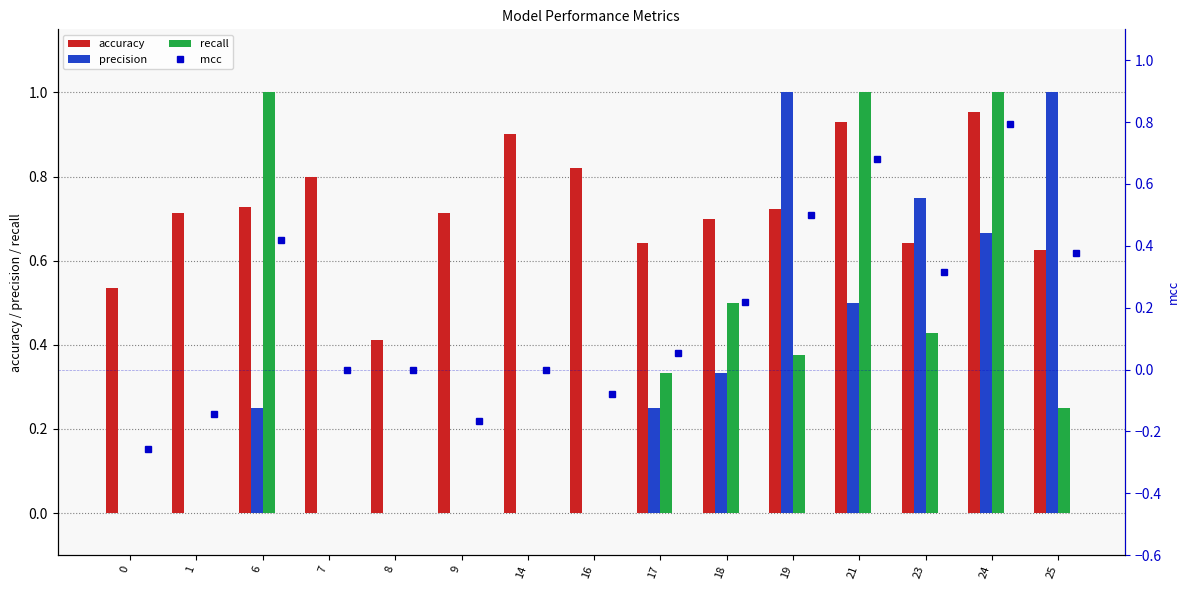

How many groups of bars are there?

15